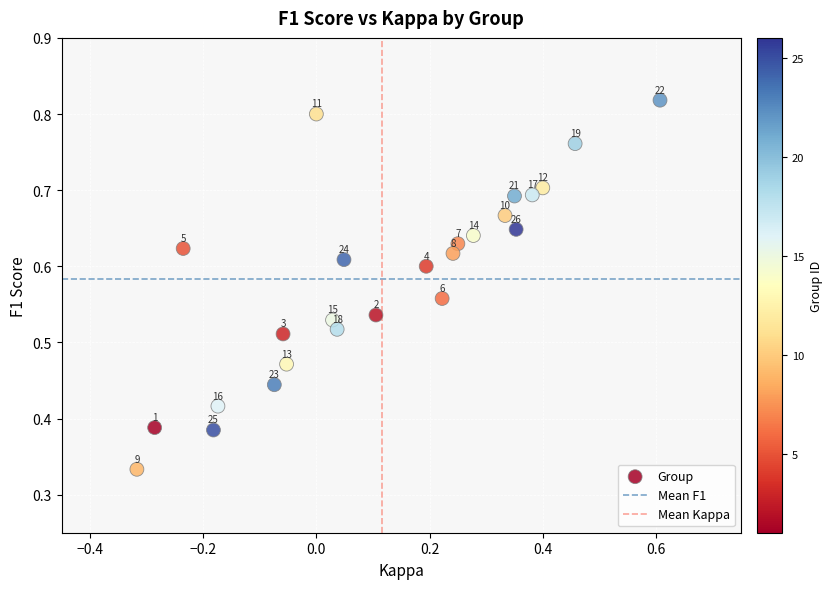

What is the range of X values (max minus min)?

0.9